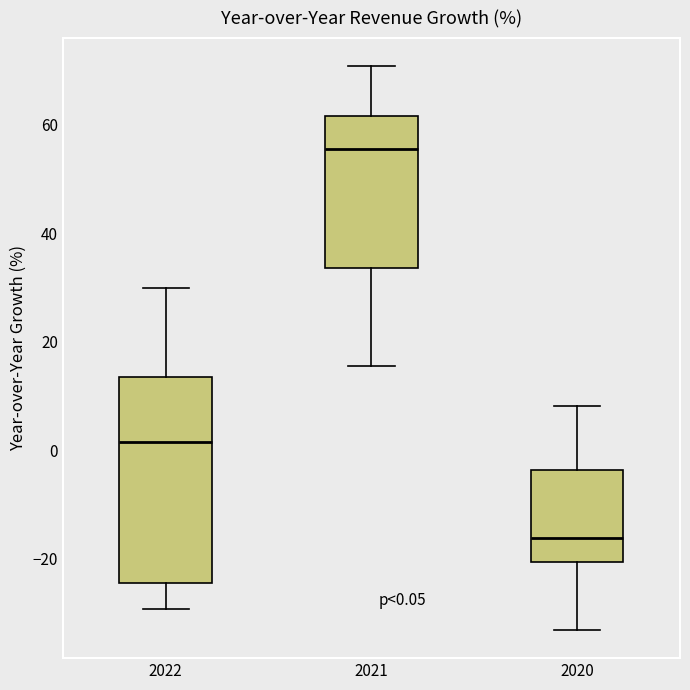

Which box is the tallest, from its lower edge to its upper edge?

2022